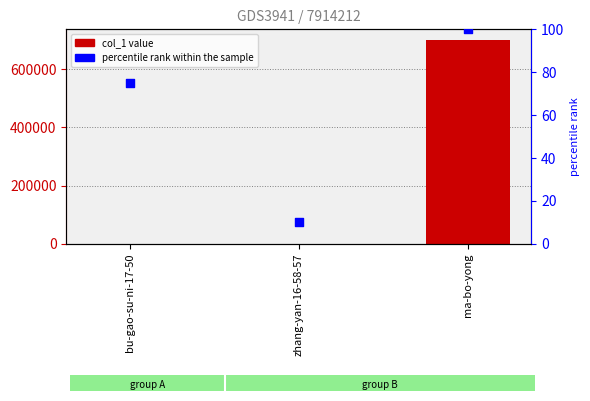

What are all the series names shown in the legend?

col_1, percentile rank within the sample